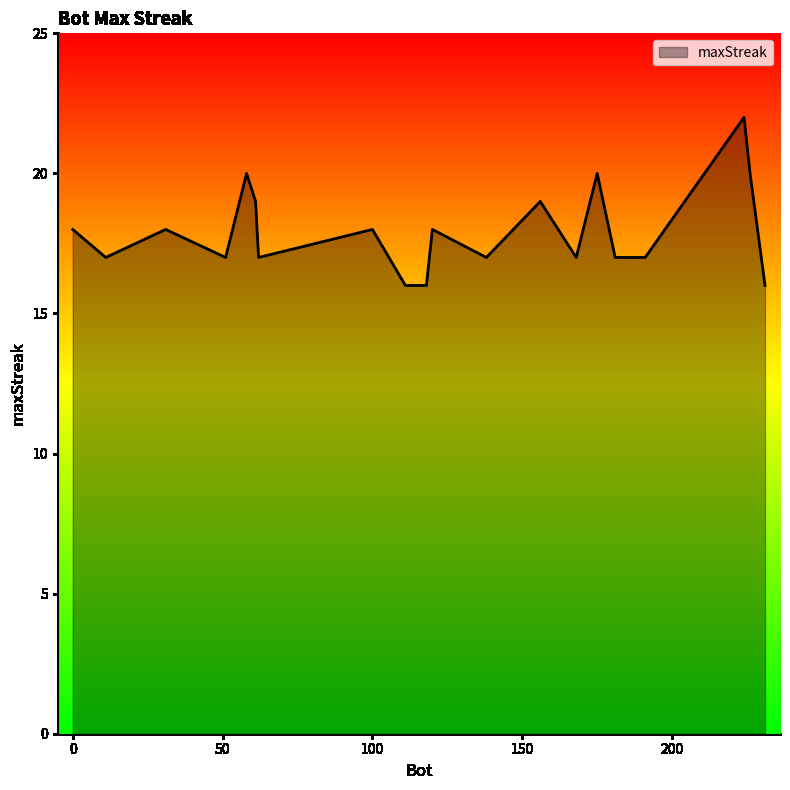

How many values are between 17 and 19?

13